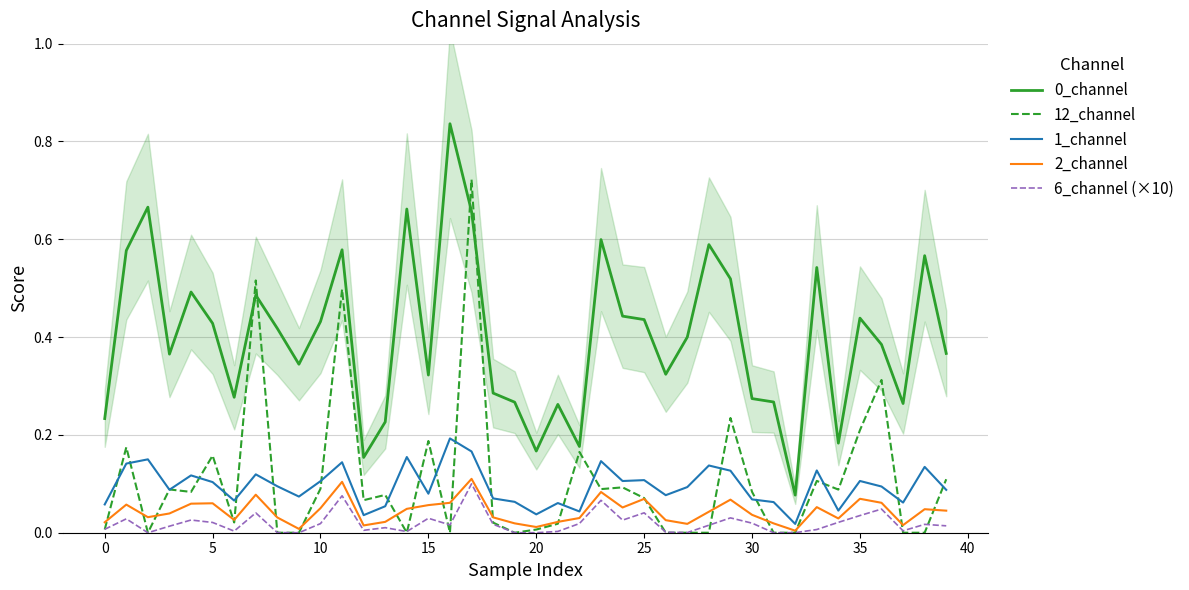

Is it true that 0_channel equals 0.6 at 10?

False